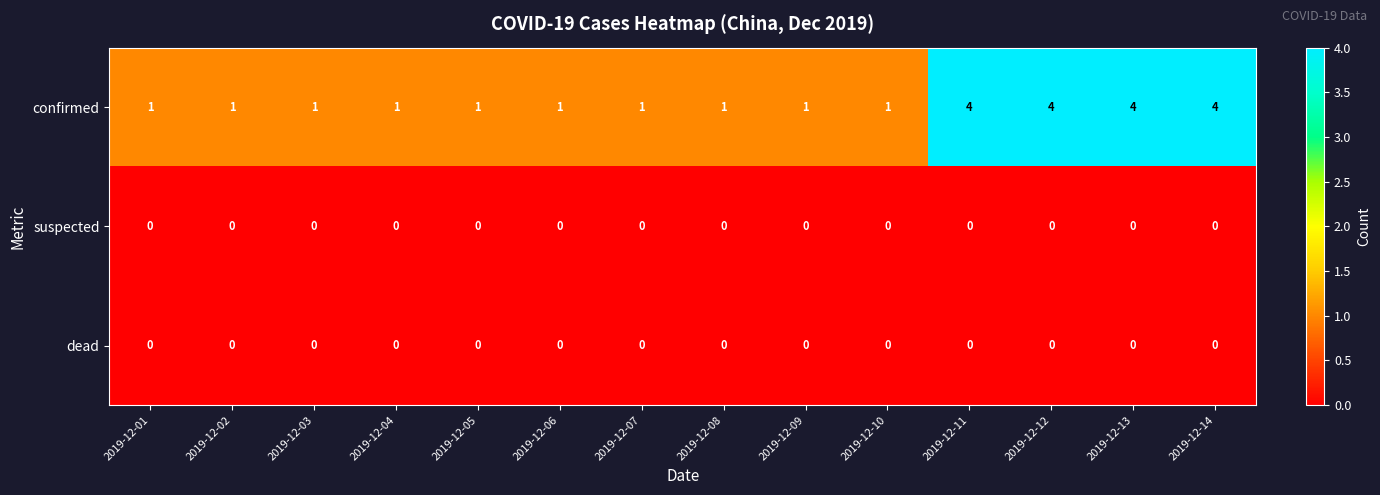

True or false: dead has a value of 0 at 2019-12-01.

True